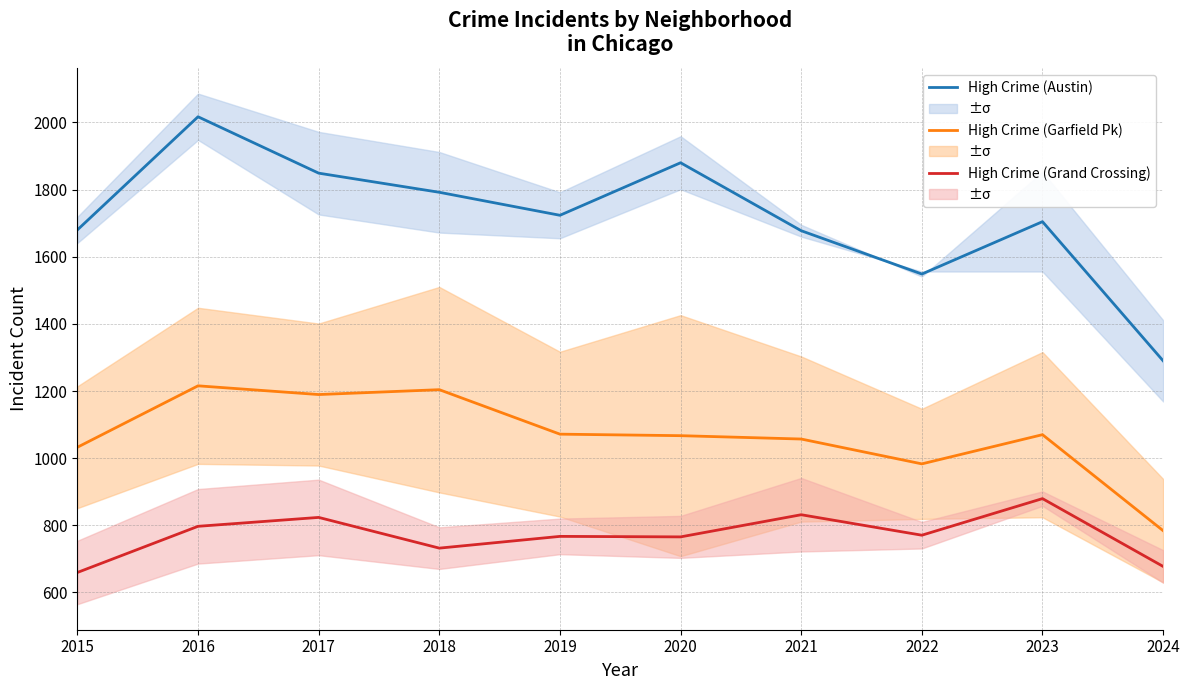

What is the spread (max minus min) of values at 2022?

778.0